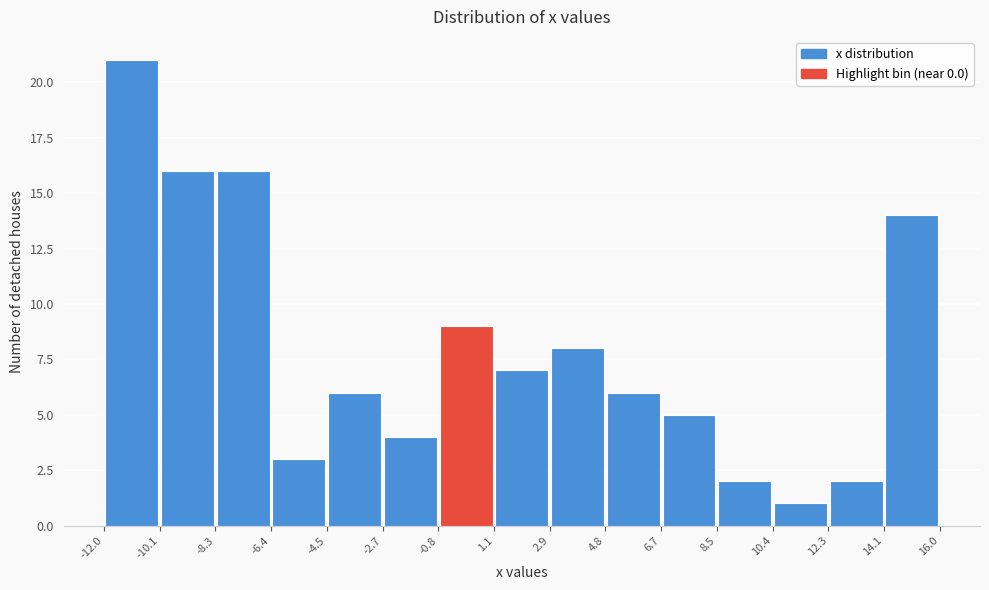

How tall is the bar that spans -2.7 to -0.8 on the x-axis? The values are not printed on the chart, so give them approximately, as read against the axis.

4